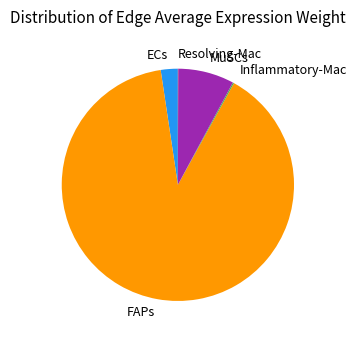

Which slice represents more than half of the pie?

FAPs